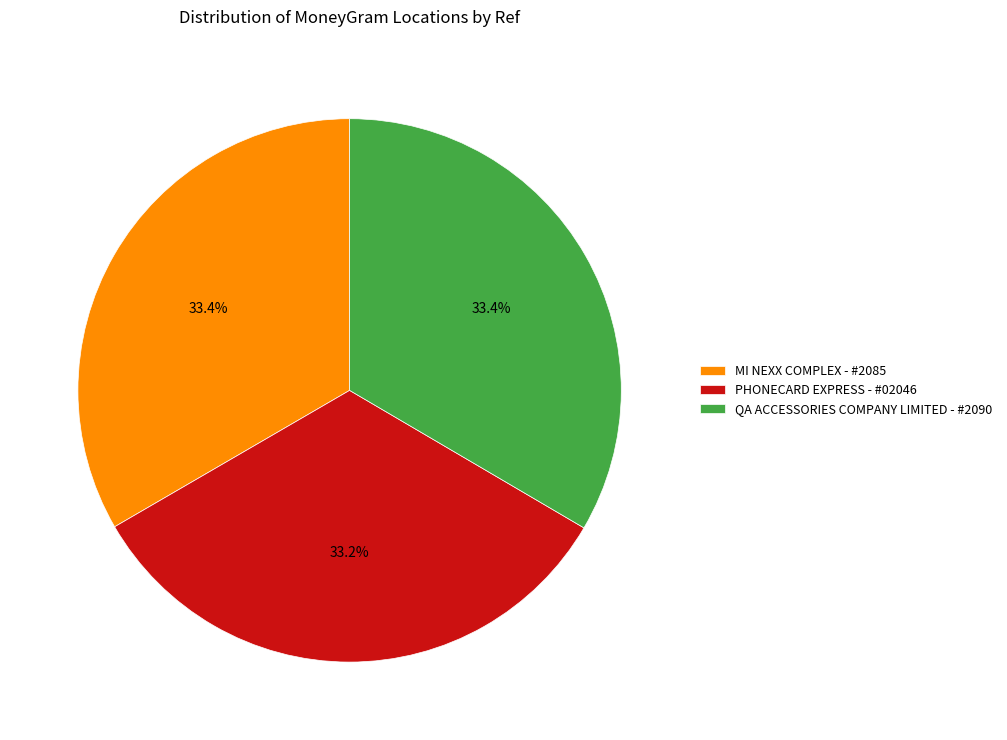

Is there a majority slice in this chart?

No